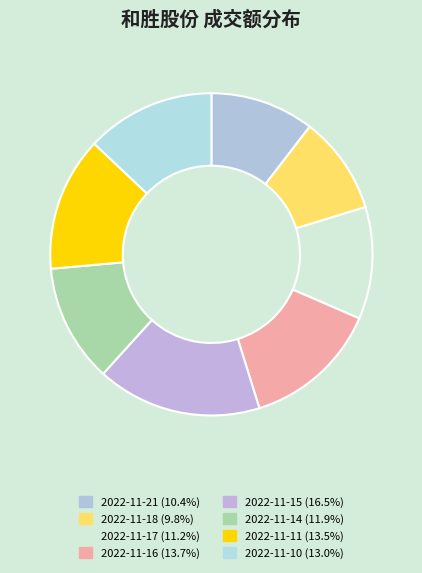

What is the change in value from 2022-11-17 to 2022-11-15?

+5644